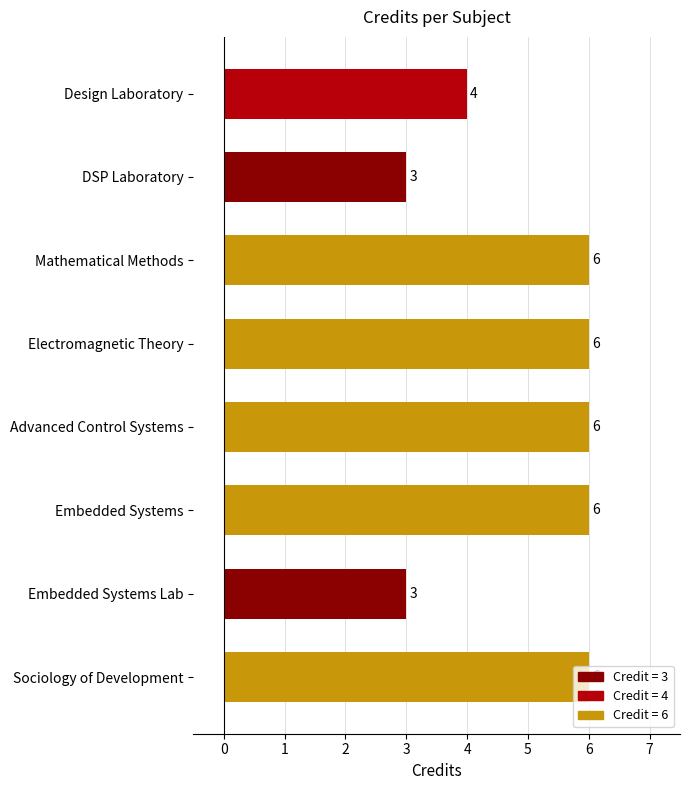

How many bars are there in total?

8